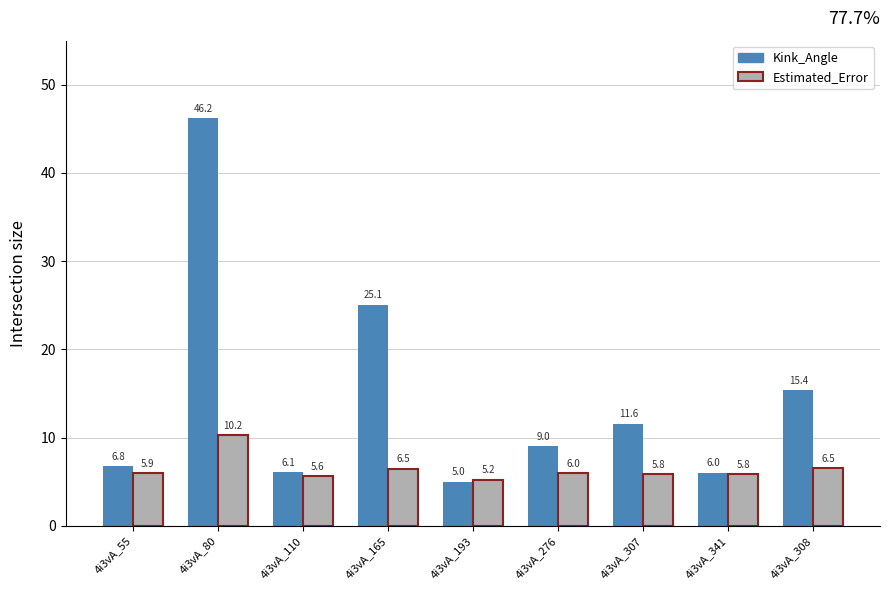

Between 4i3vA_80 and 4i3vA_193, which series saw the biggest shift?

Kink_Angle